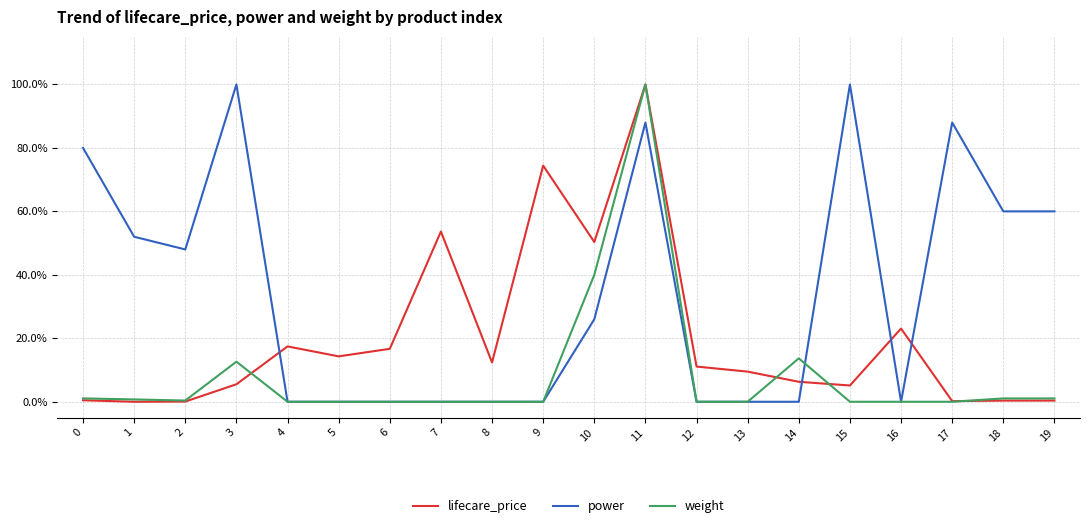

True or false: weight has a value of 67.3 at 8.

False